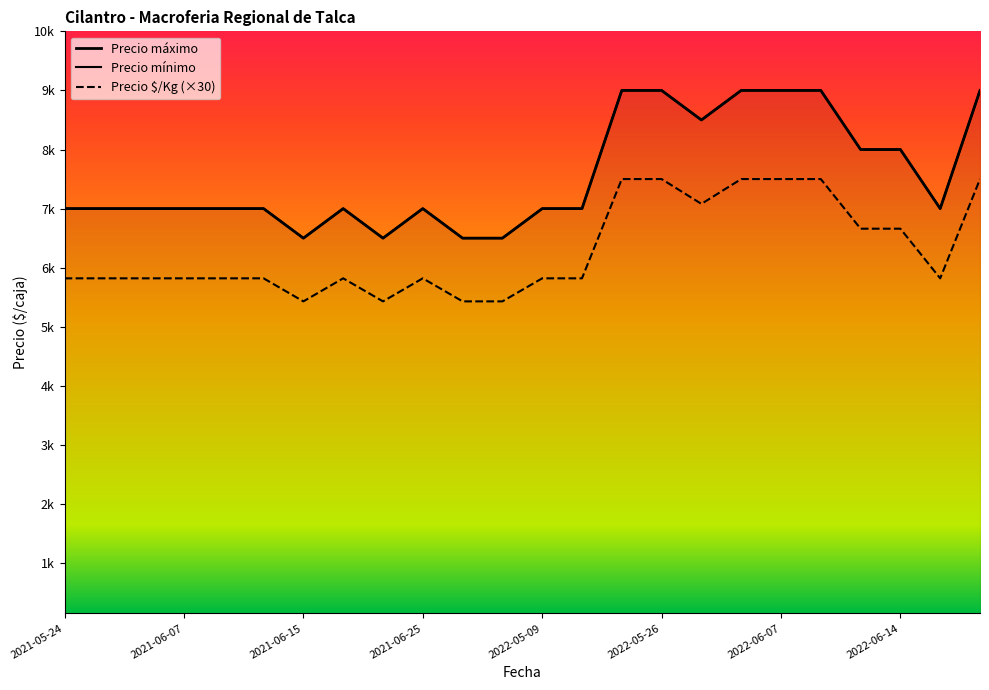

At how many categories does at least one series exceed 5695?

24